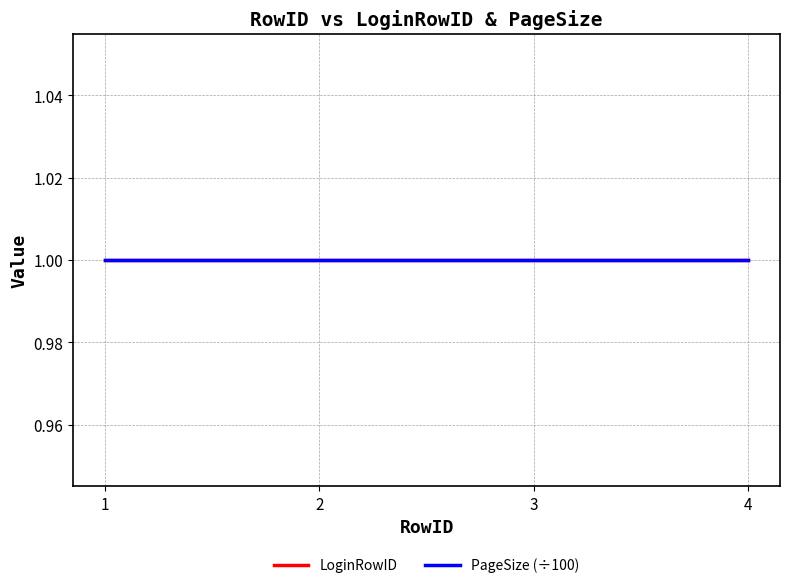

Between 2 and 3, which series saw the biggest shift?

LoginRowID